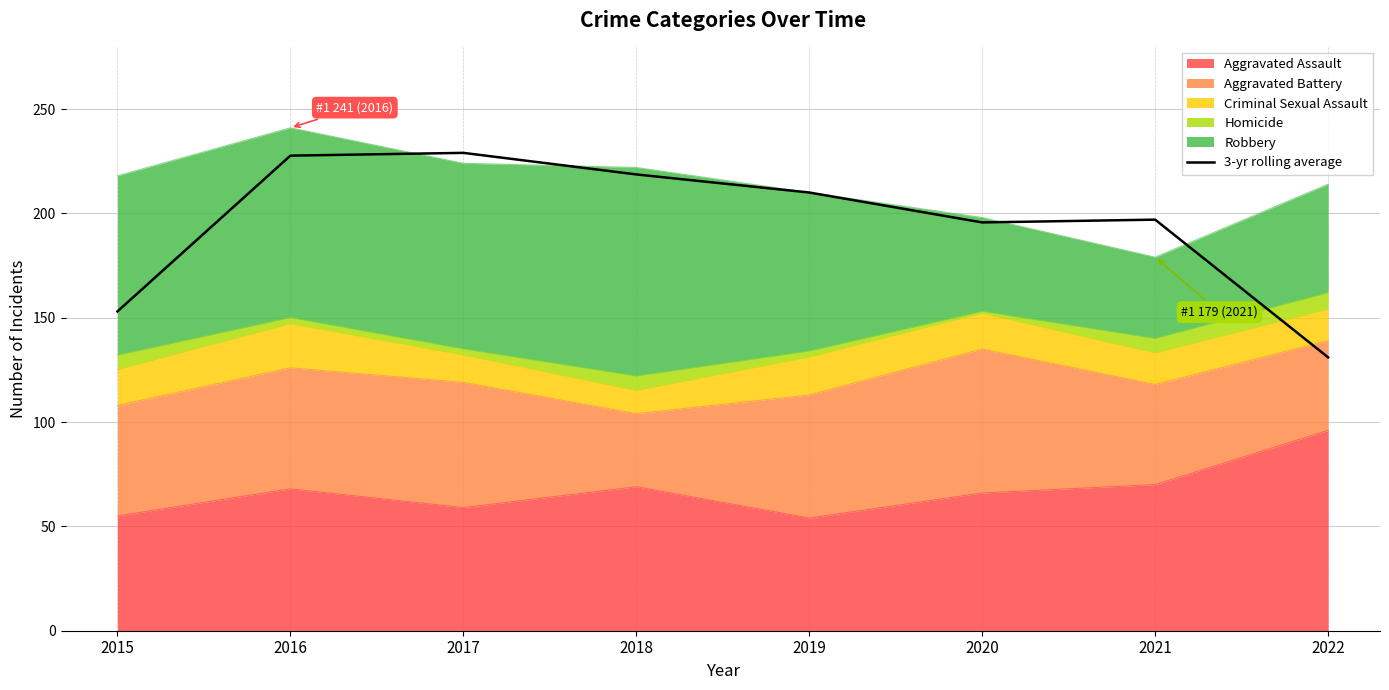

Reading right to left, list all the values displayed in this chart.

131.0	197.0	195.7	210.0	218.7	229.0	227.7	153.0